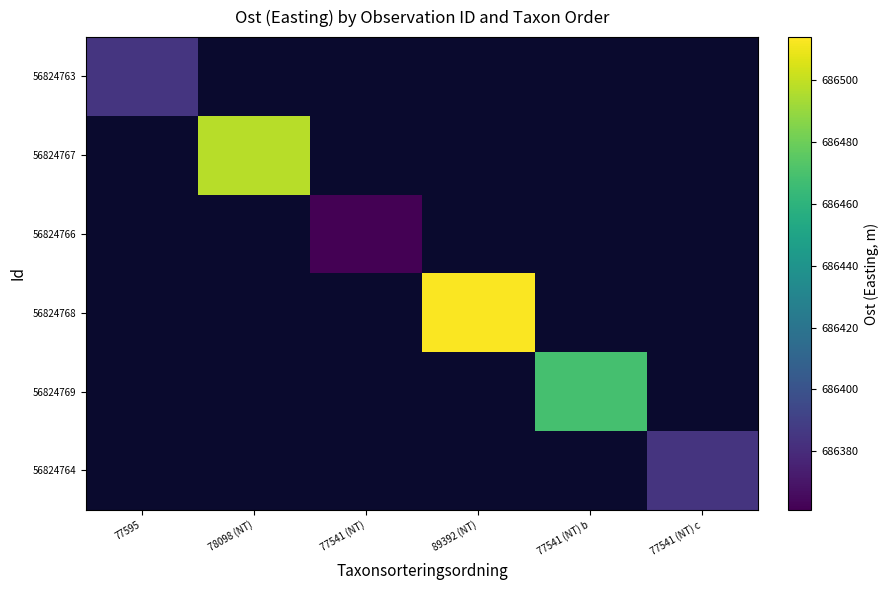

Reading left to right, transcribe all the data shown in this chart.

56824763: 77595=686384.9	78098 (NT)=0.0	77541 (NT)=0.0	89392 (NT)=0.0	77541 (NT) b=0.0	77541 (NT) c=0.0
56824767: 77595=0.0	78098 (NT)=686497.8	77541 (NT)=0.0	89392 (NT)=0.0	77541 (NT) b=0.0	77541 (NT) c=0.0
56824766: 77595=0.0	78098 (NT)=0.0	77541 (NT)=686361.2	89392 (NT)=0.0	77541 (NT) b=0.0	77541 (NT) c=0.0
56824768: 77595=0.0	78098 (NT)=0.0	77541 (NT)=0.0	89392 (NT)=686513.2	77541 (NT) b=0.0	77541 (NT) c=0.0
56824769: 77595=0.0	78098 (NT)=0.0	77541 (NT)=0.0	89392 (NT)=0.0	77541 (NT) b=686468.8	77541 (NT) c=0.0
56824764: 77595=0.0	78098 (NT)=0.0	77541 (NT)=0.0	89392 (NT)=0.0	77541 (NT) b=0.0	77541 (NT) c=686383.8